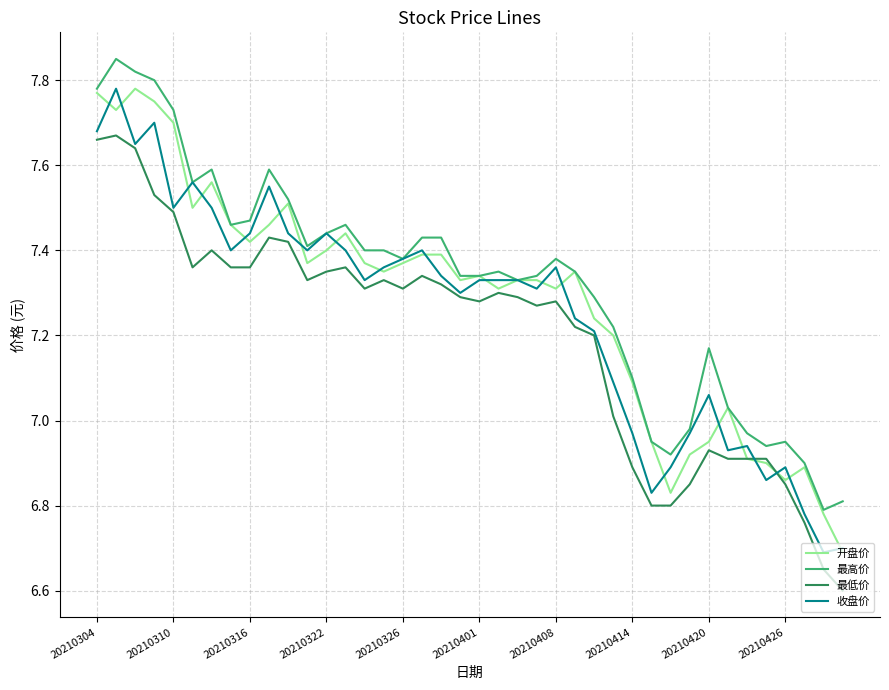

True or false: 最低价 and 最高价 cross at least once.

False